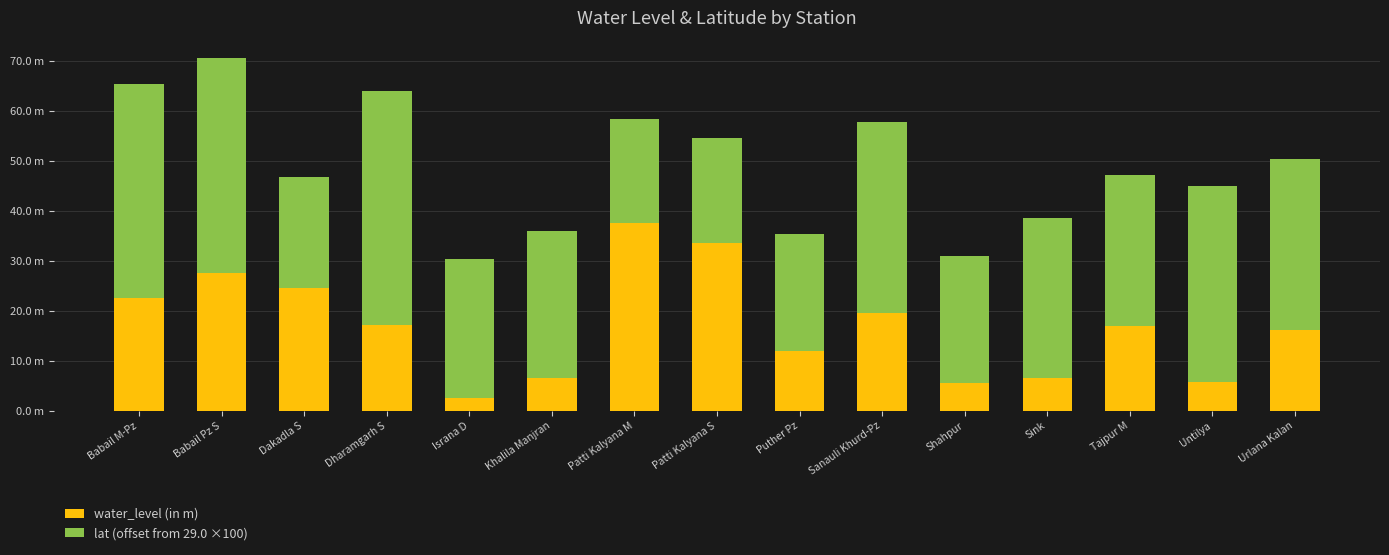

Are the bars horizontal?

No